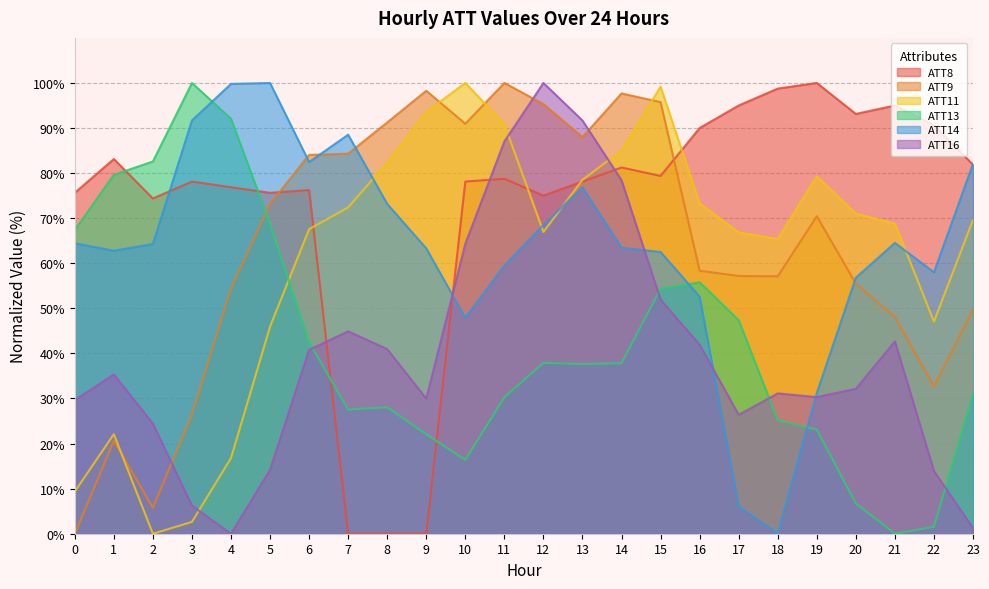

True or false: ATT16 has more than 2 points higher than both neighbors.

True